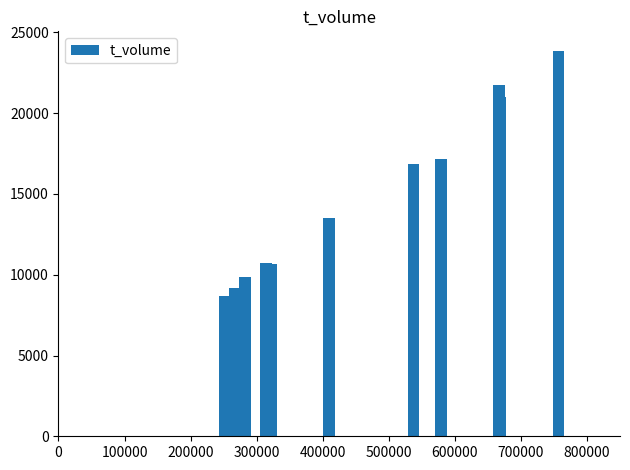

What is the value of the 6th bar from the left?

13482